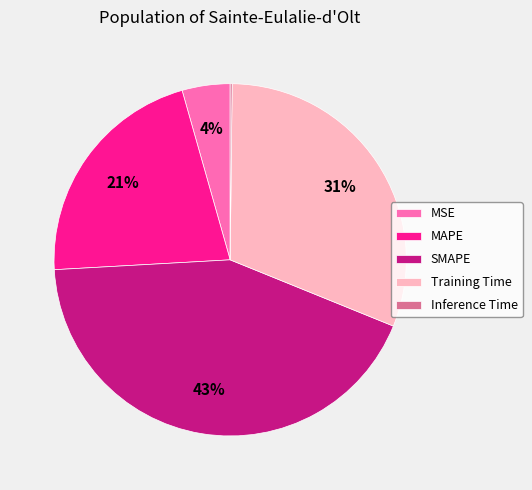

What is the ratio of the value at MSE to the value at MAPE?

0.2